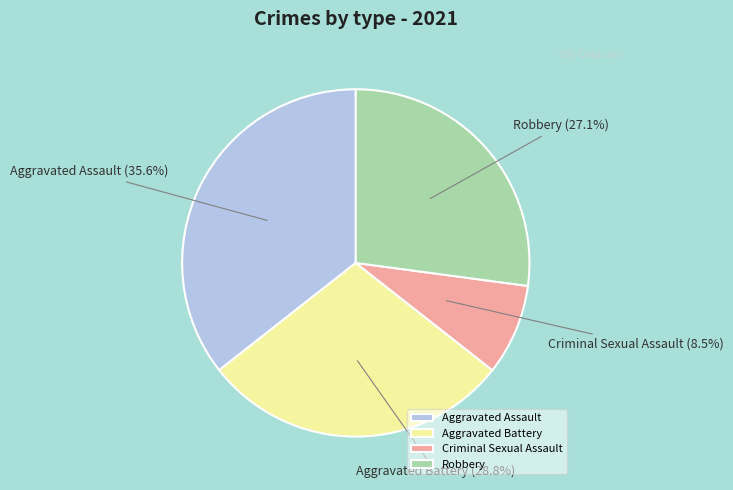

To the nearest percent, what portion does Robbery represent?

27%